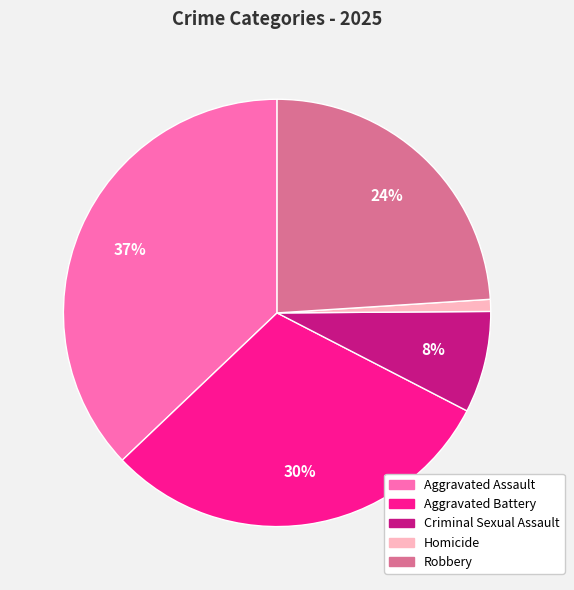

What is the ratio of the value at Criminal Sexual Assault to the value at Aggravated Assault?

0.2